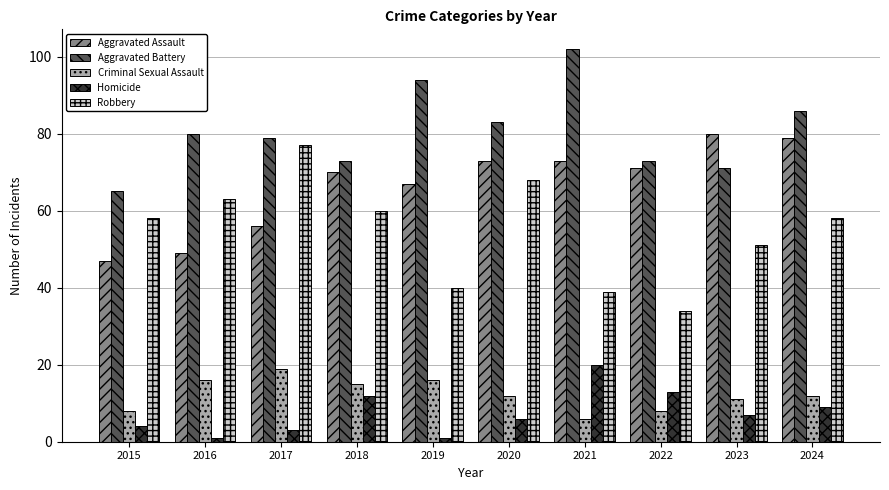

What is the difference between the Criminal Sexual Assault values at 2019 and 2024?

4